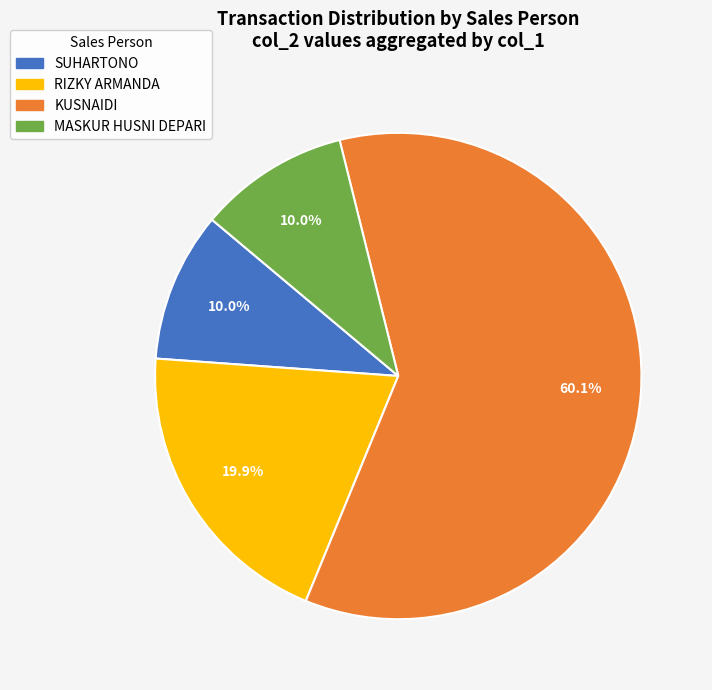

Is RIZKY ARMANDA the majority of the pie?

No